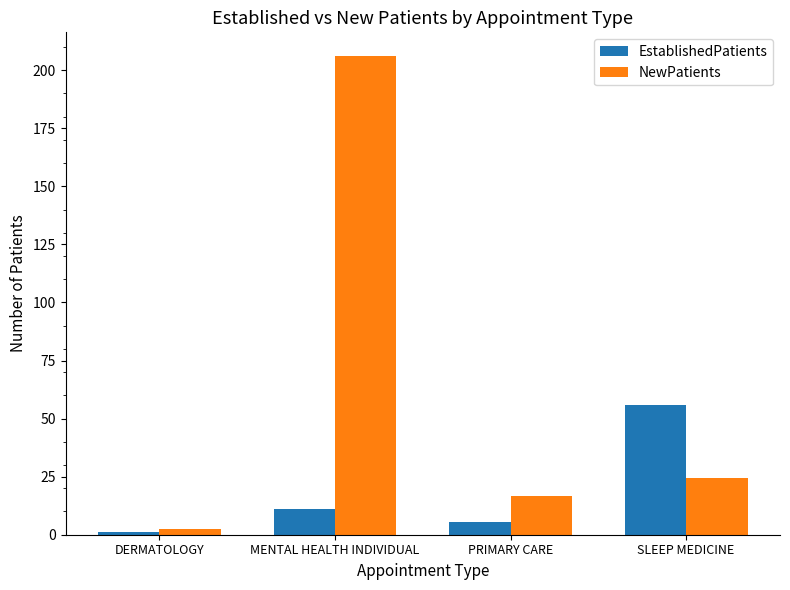

What is the total value across all series at SLEEP MEDICINE?

80.6